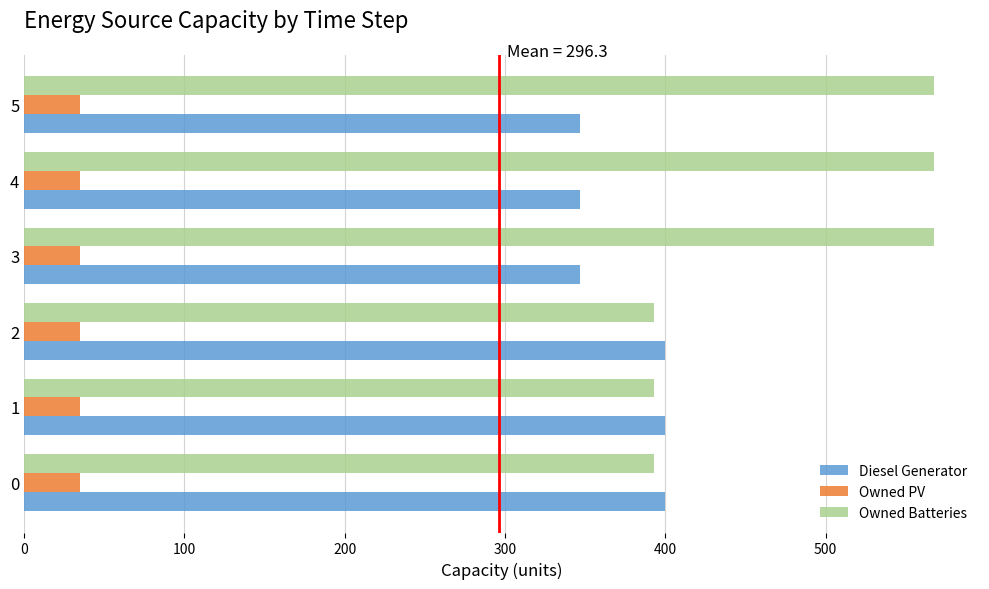

Which series has the largest range (max minus min)?

Owned Batteries